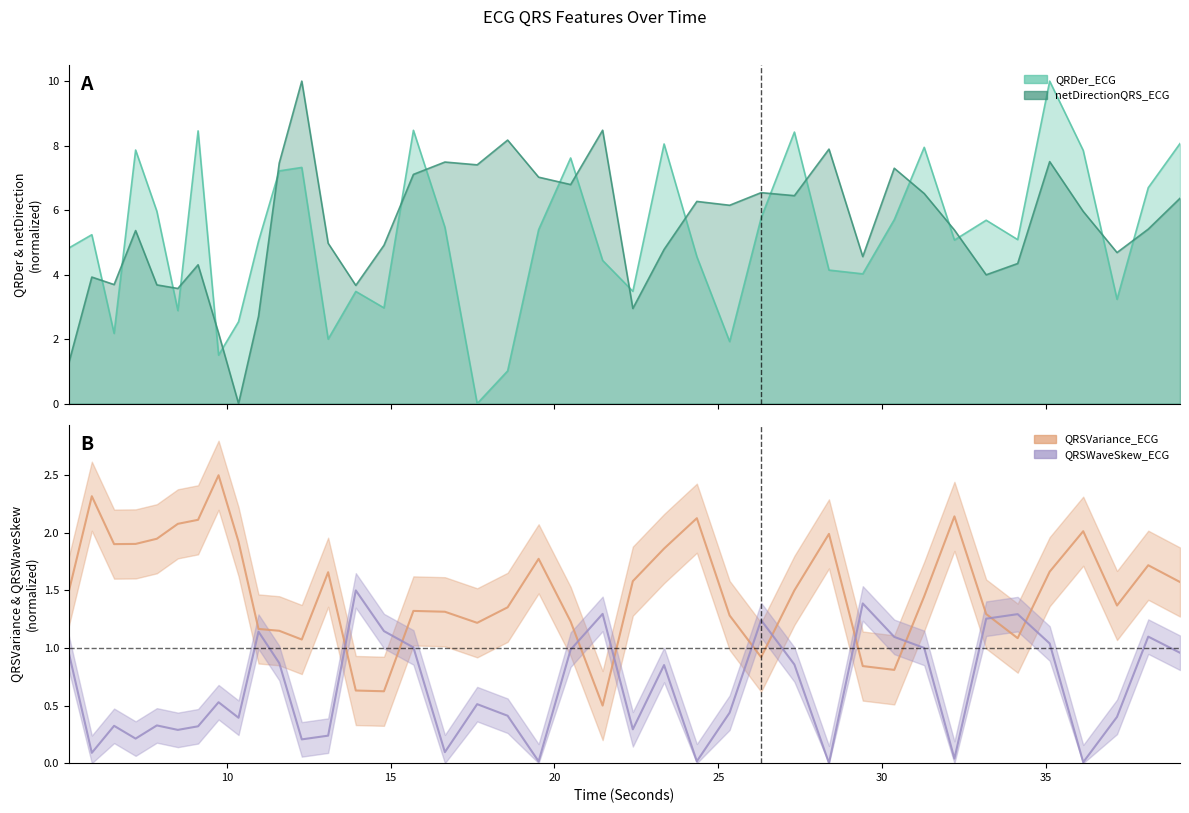

Rank the series at 18.5703125 from lowest to highest value.

QRSWaveSkew_ECG, QRDer_ECG, QRSVariance_ECG, netDirectionQRS_ECG